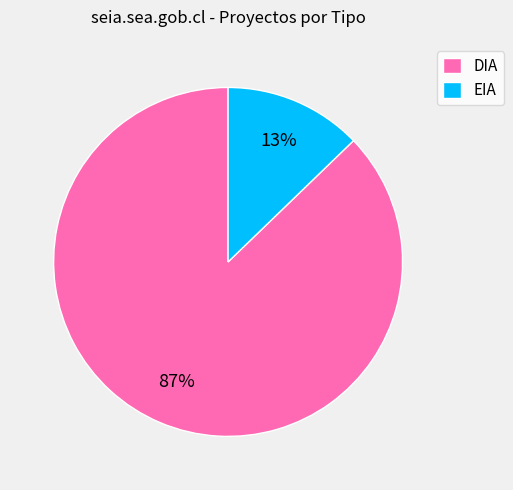

To the nearest percent, what is the difference between the EIA and DIA slice percentages?

74%